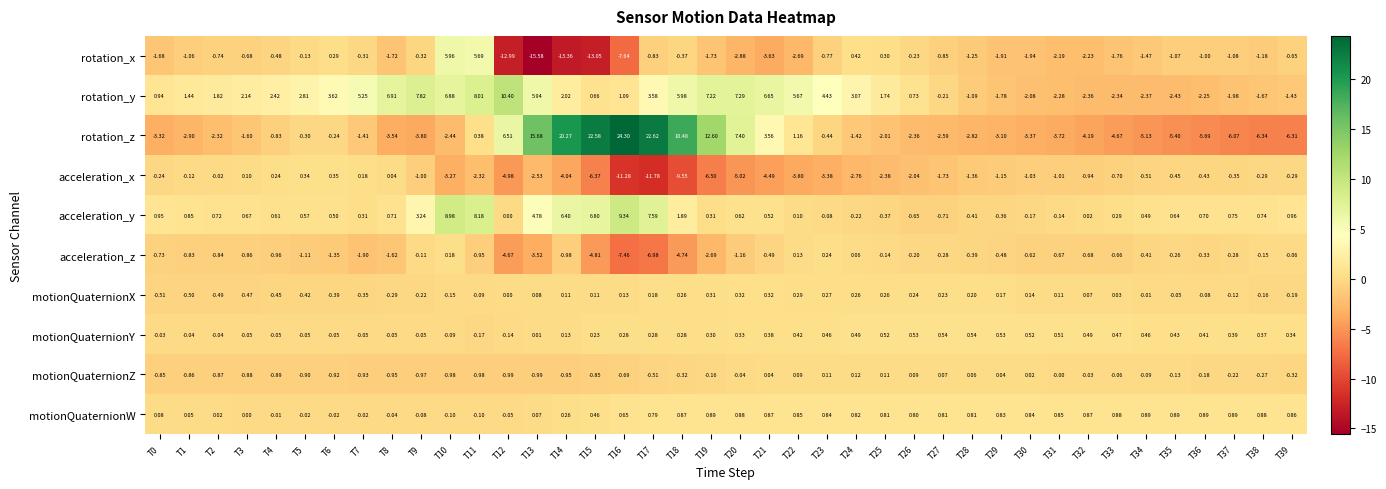

Rank the series at T9 from lowest to highest value.

rotation_z, acceleration_x, motionQuaternionZ, rotation_x, motionQuaternionX, acceleration_z, motionQuaternionW, motionQuaternionY, acceleration_y, rotation_y